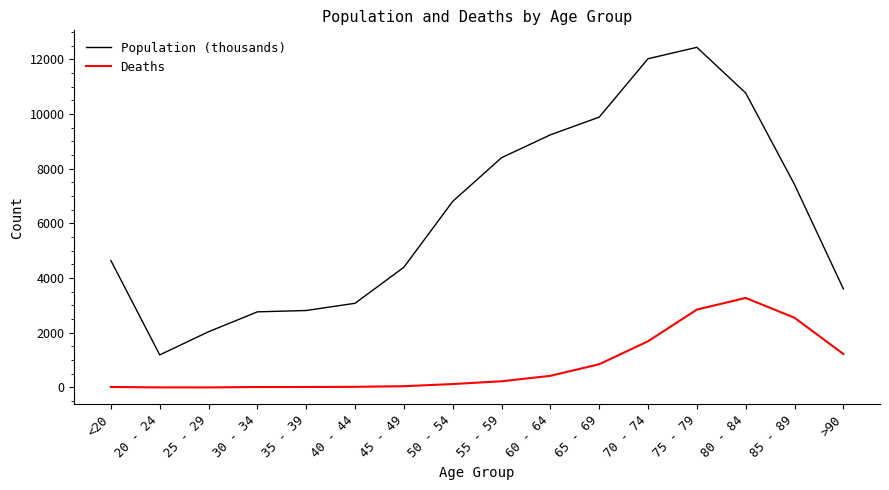

What is the maximum value for Population (thousands)?

12434